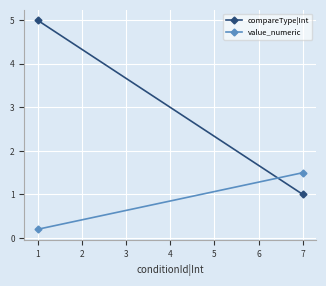

At how many categories does at least one series exceed 4?

1